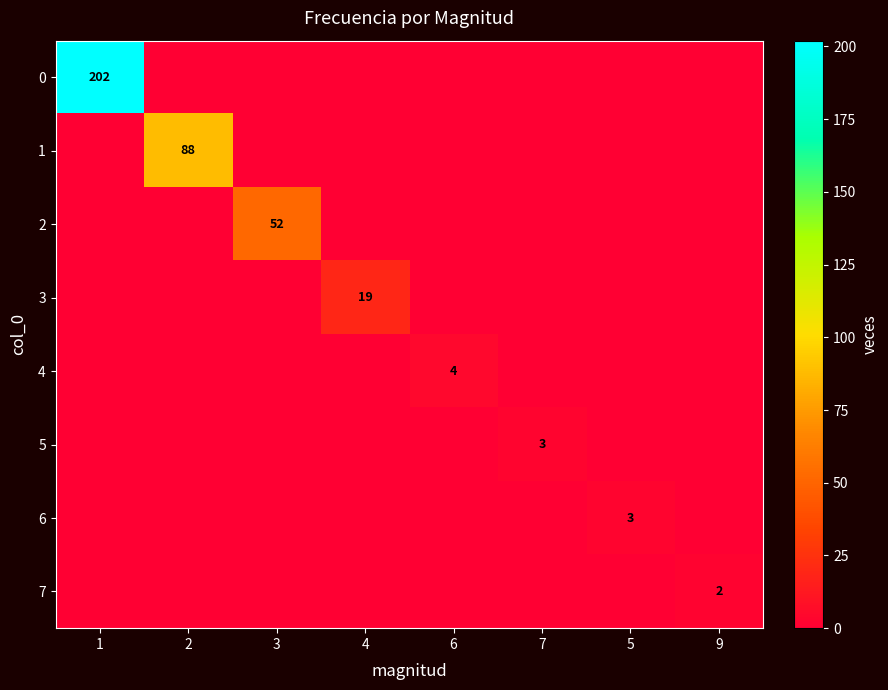

True or false: 5 has a value of 5 at 7.

False